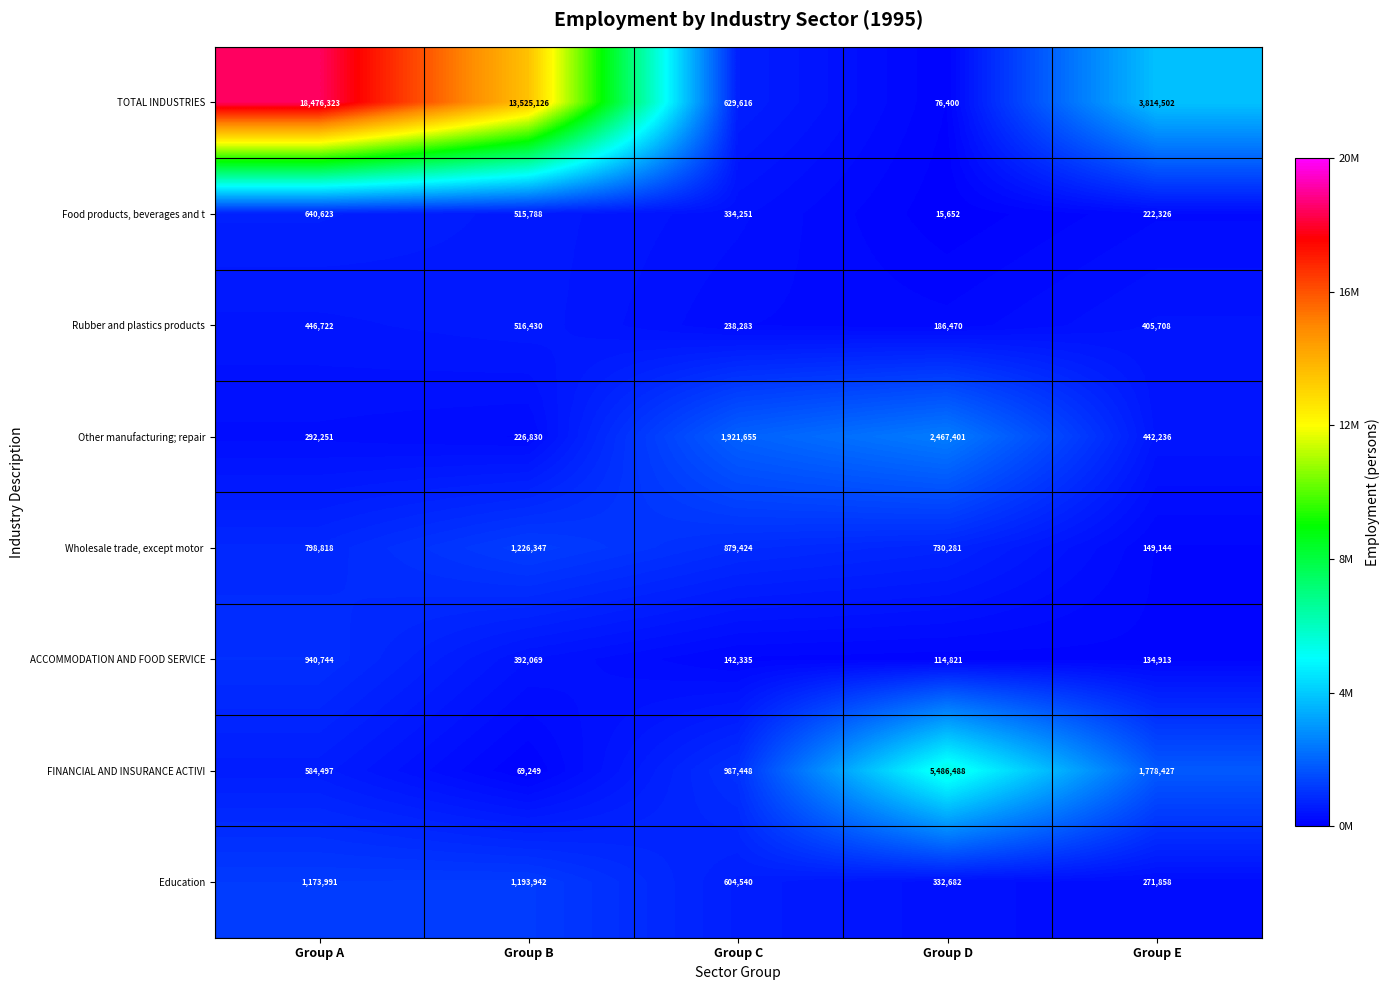

What is the spread (max minus min) of values at Group B?

13455877